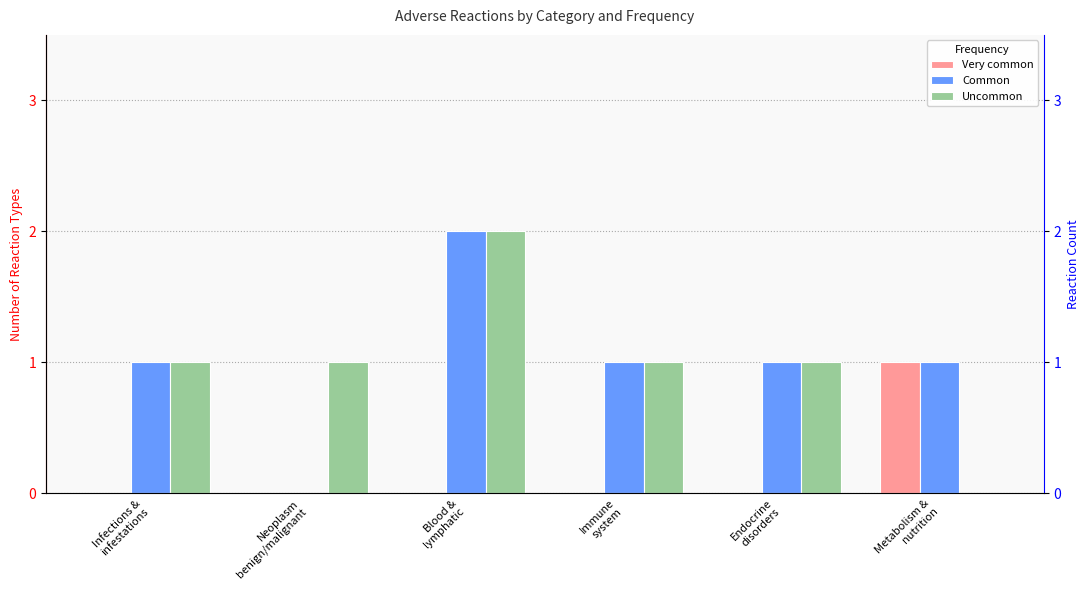

How many values in Very common are above zero?

1